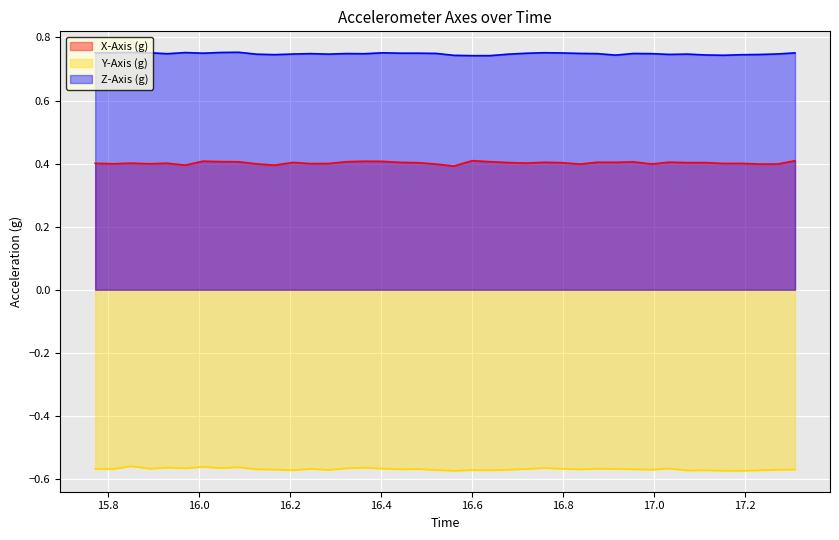

True or false: Z-Axis (g) and Y-Axis (g) cross at least once.

False